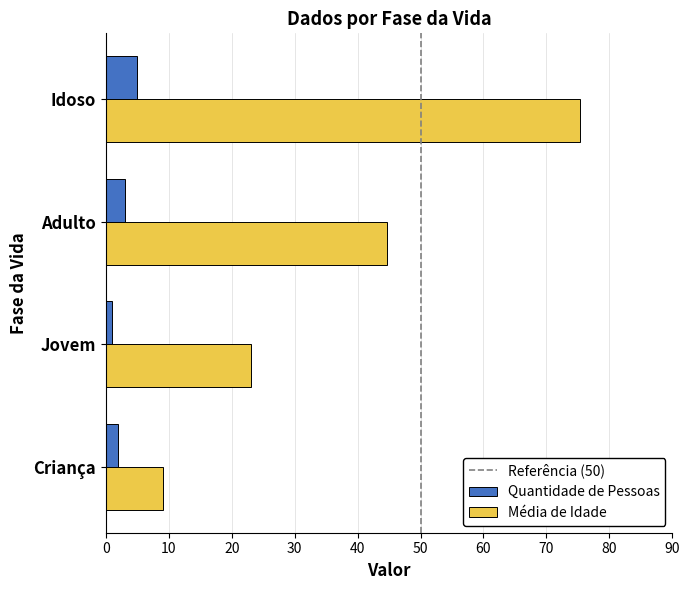

Which series has the largest range (max minus min)?

Média de Idade